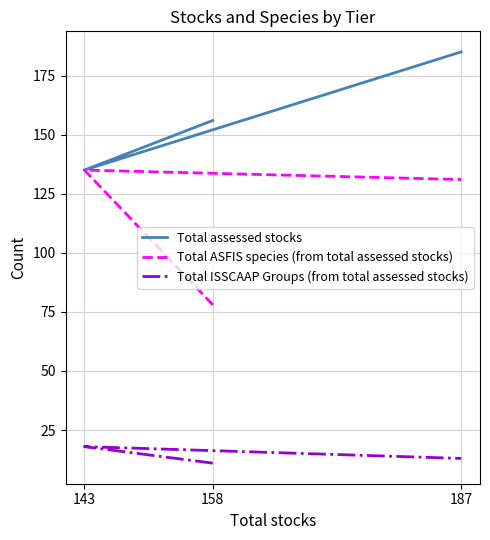

Which series changed the most between 143 and 187?

Total assessed stocks